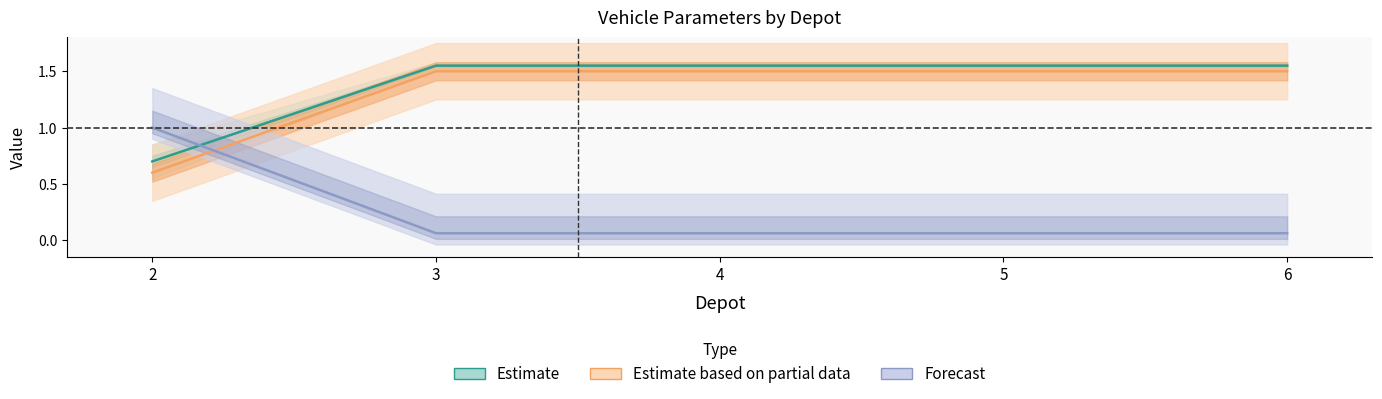

Reading left to right, list all the values displayed in this chart.

Phi: 2=0.7	3=1.6	4=1.6	5=1.6	6=1.6
Theta: 2=0.6	3=1.5	4=1.5	5=1.5	6=1.5
rho: 2=1.0	3=0.1	4=0.1	5=0.1	6=0.1